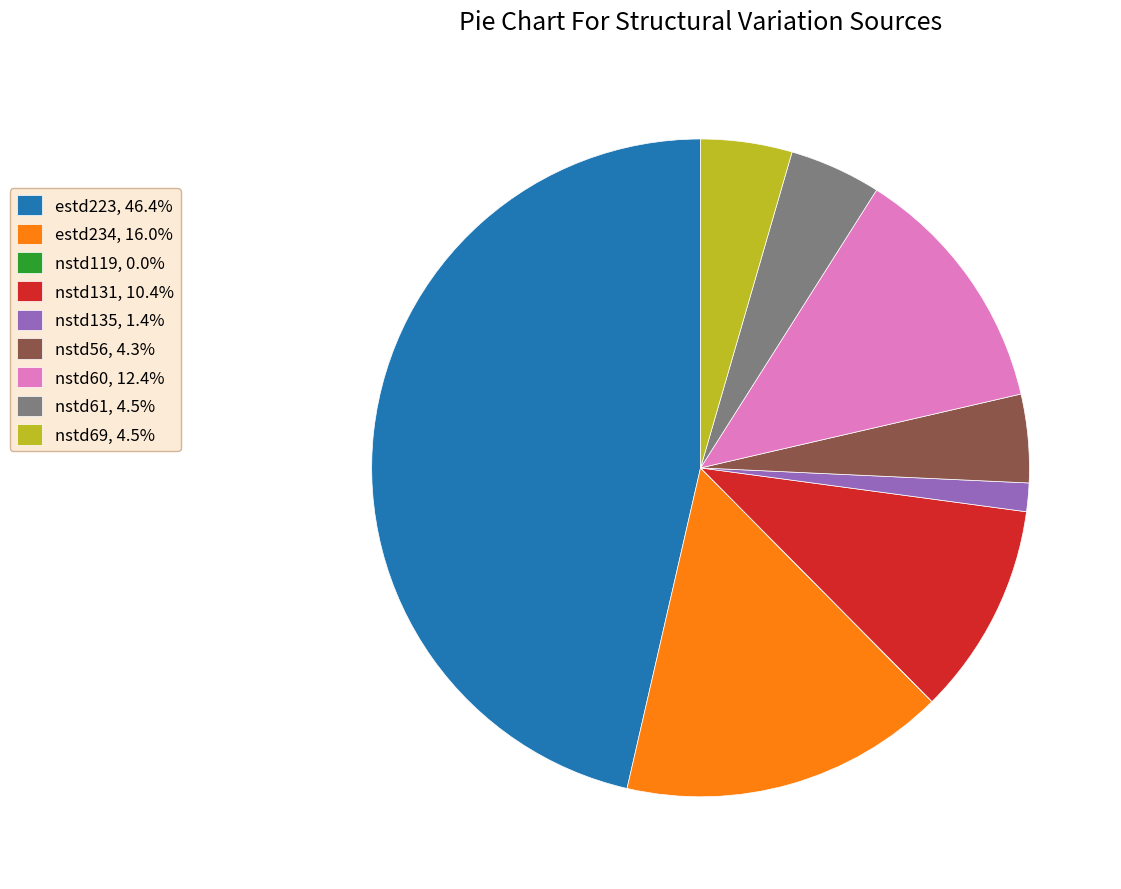

Does nstd135, 1.4% account for over 50% of the chart?

No